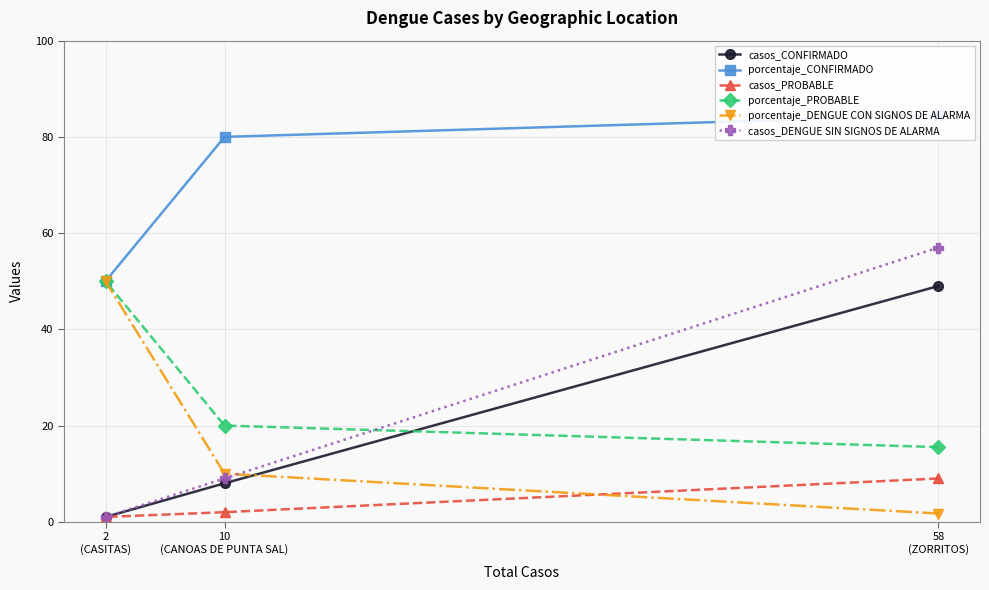

How many series are shown in this chart?

6